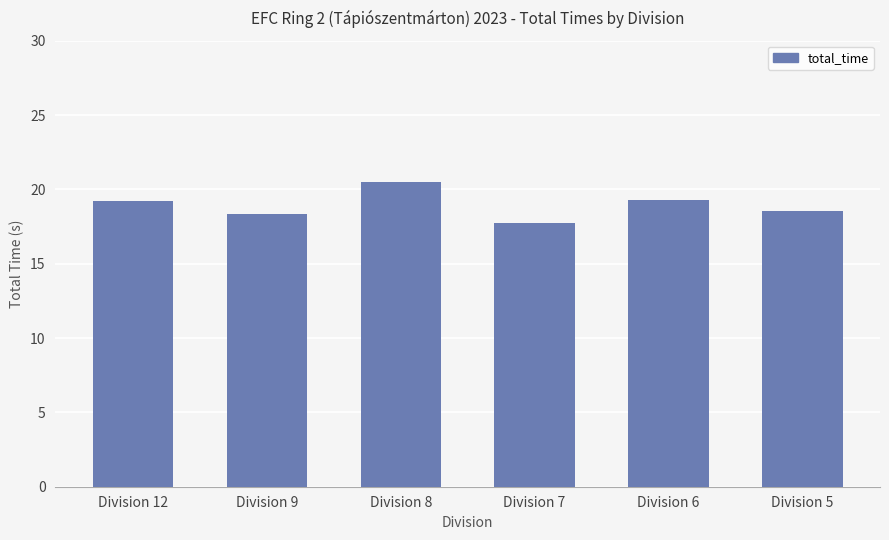

Approximately how many times larger is the value at Division 7 compared to Division 6?

0.9